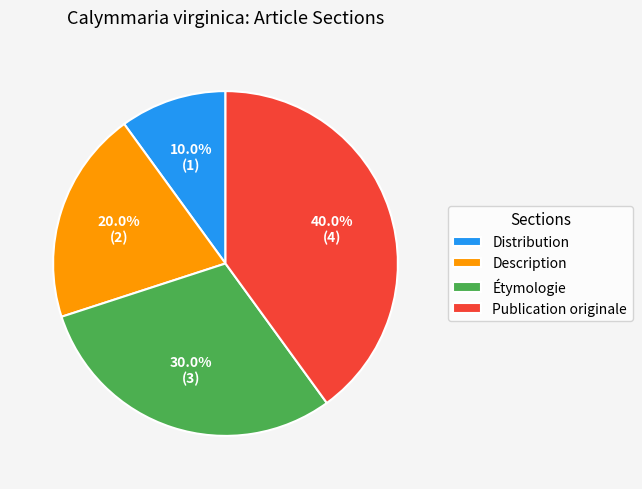

Count the number of slices in the pie.

4